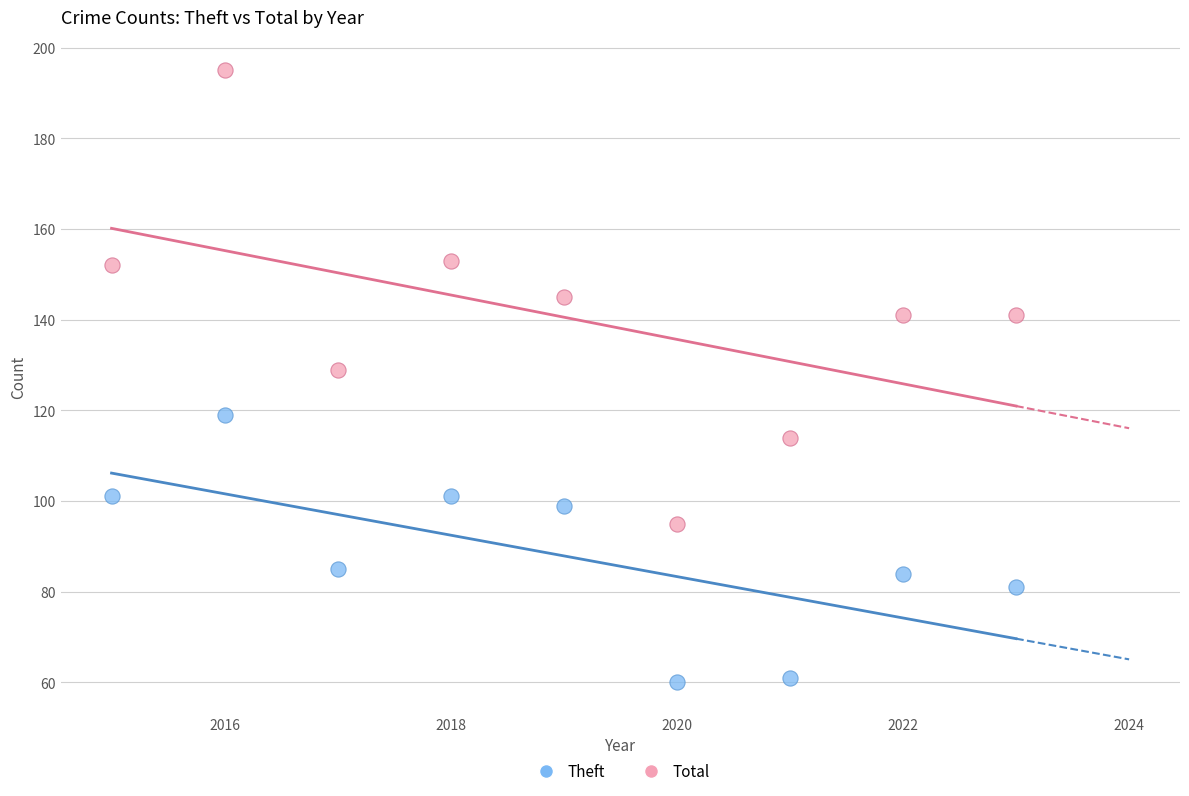

What is the X range (max minus min) for the scatter plot?

8